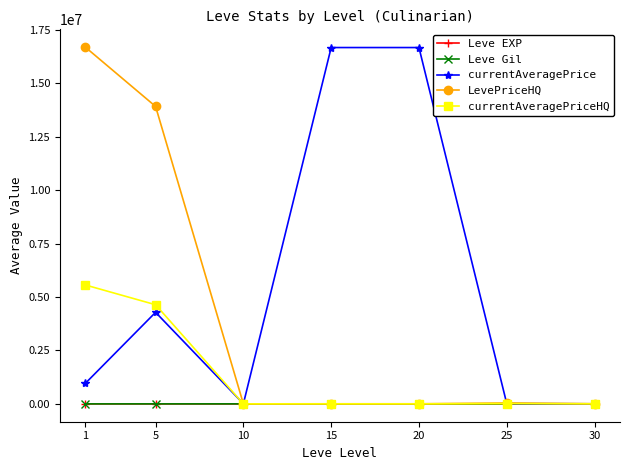

How many categories are shown in the chart?

7